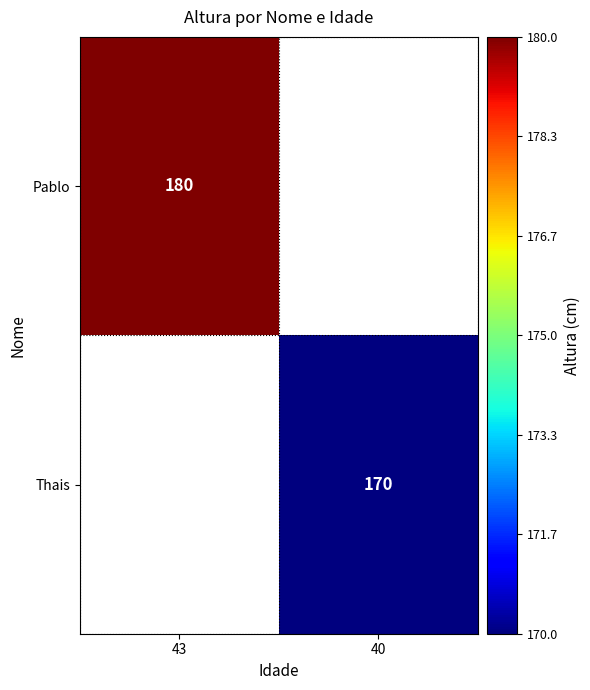

True or false: Pablo has a value of 294 at 43.

False